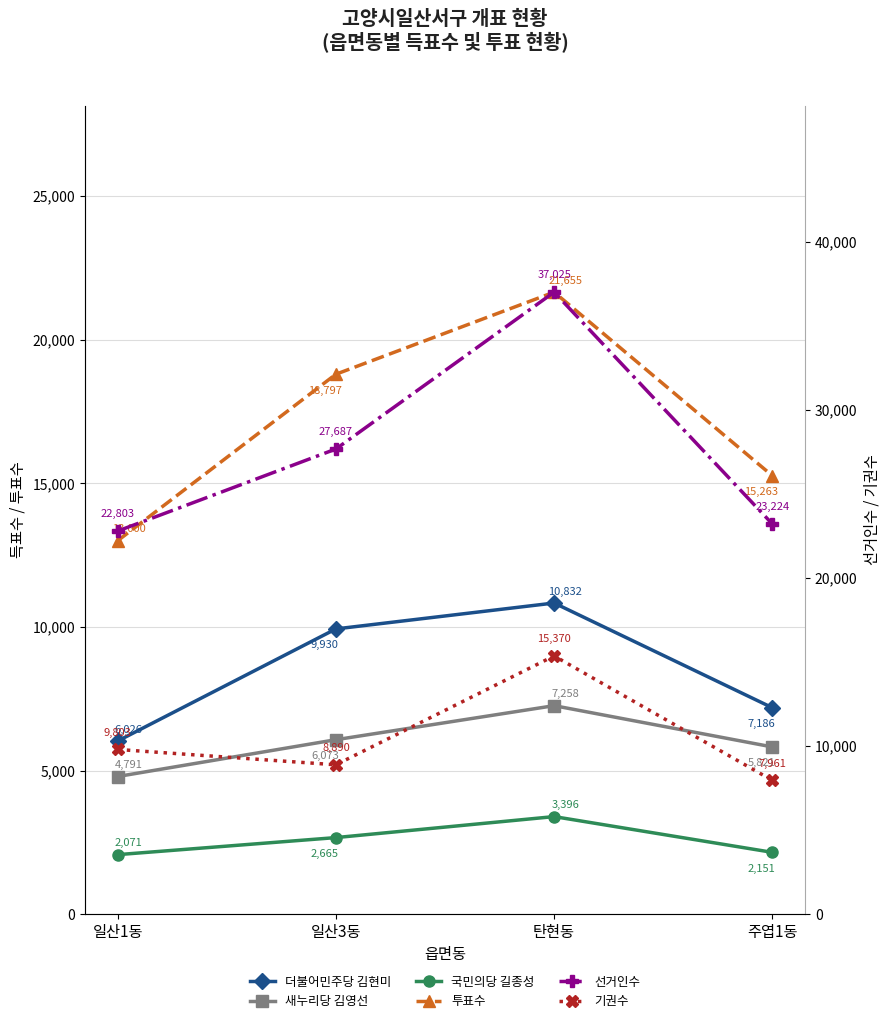

What position from the left is 주엽1동?

4